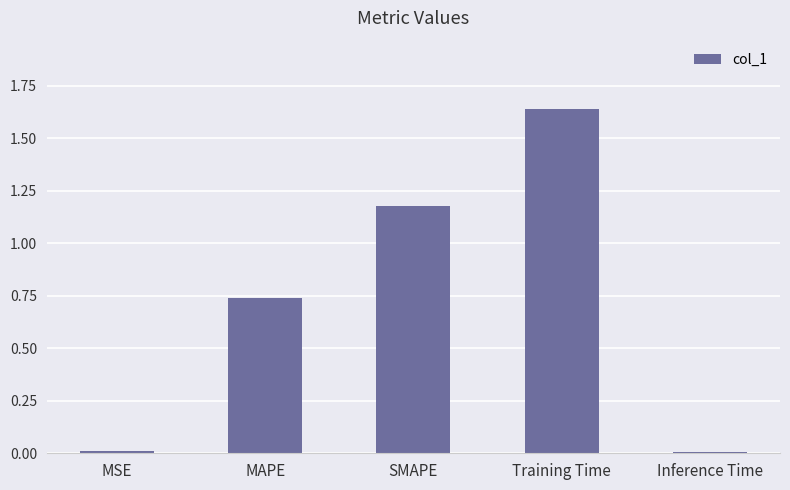

How many bars are there in total?

5